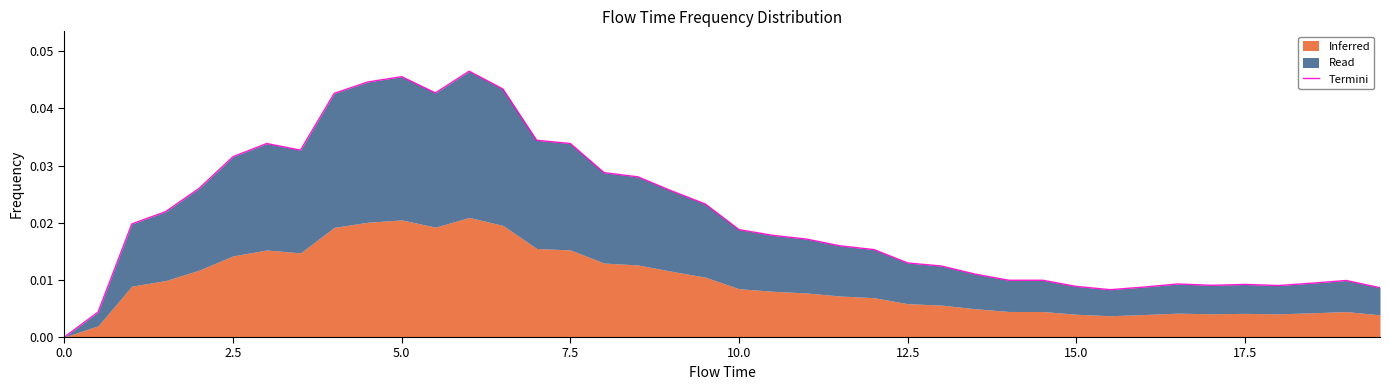

The value at 23 is 0.0. True or false?

False